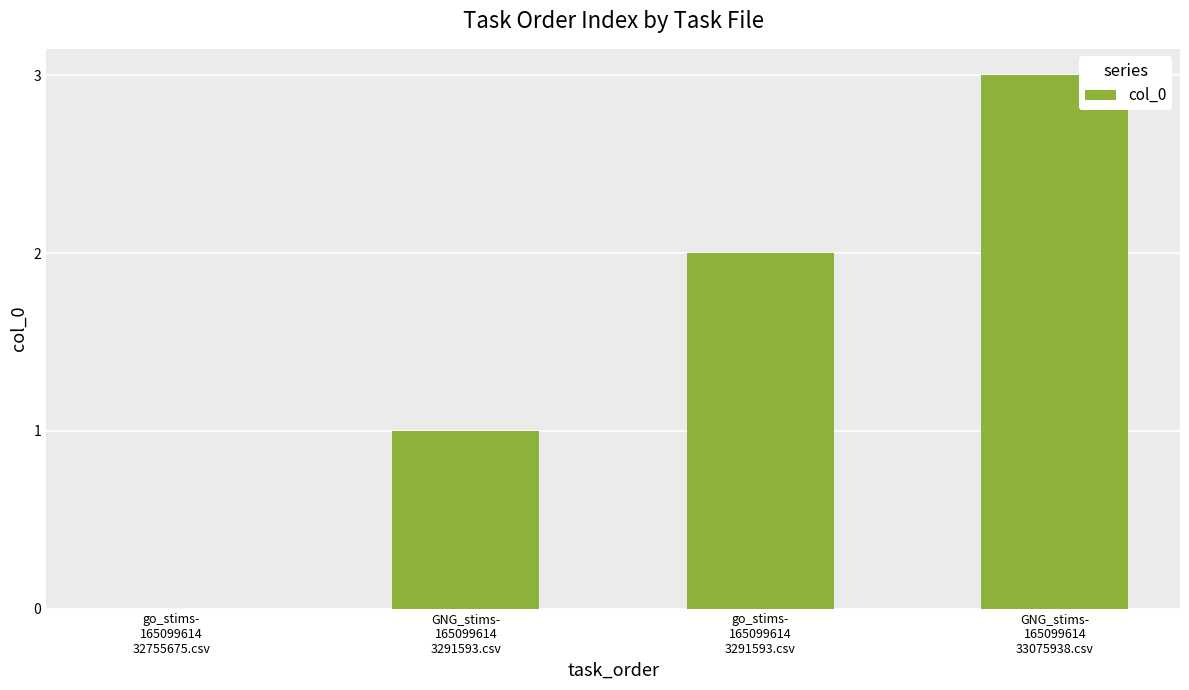

What is the ratio of the value at GNG_stims-
165099614
3291593.csv to the value at go_stims-
165099614
3291593.csv?

0.5